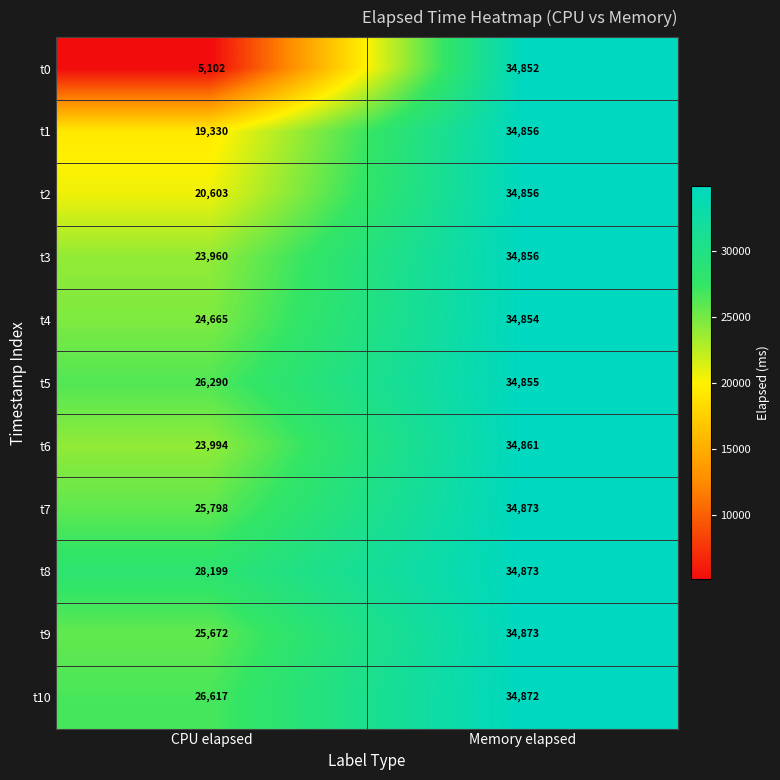

Rank the series at CPU elapsed from lowest to highest value.

t0, t1, t2, t3, t6, t4, t9, t7, t5, t10, t8